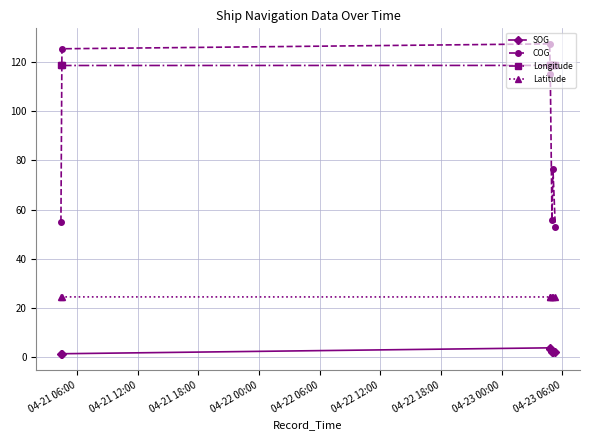

True or false: Latitude and Longitude cross at least once.

False